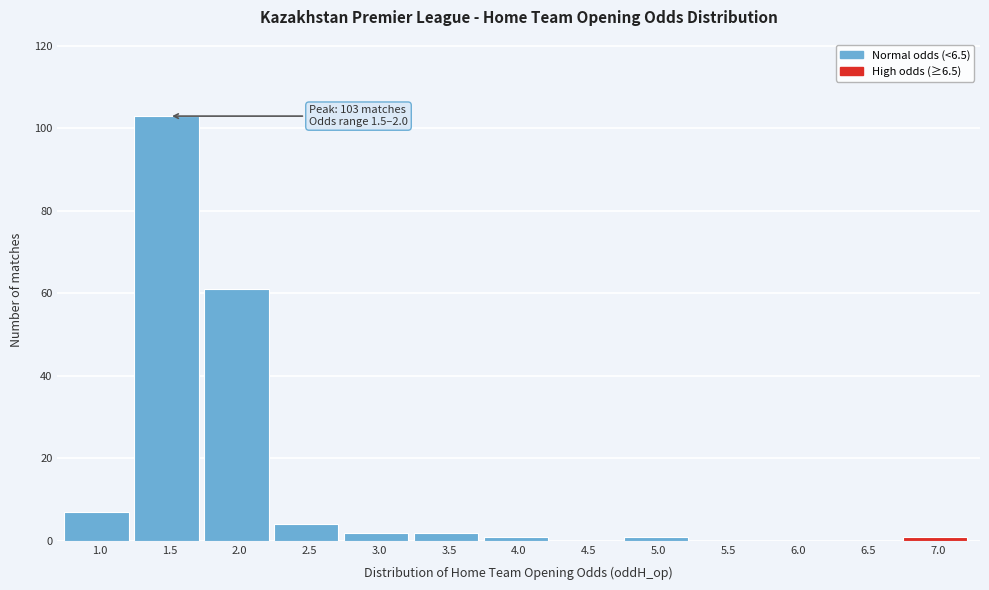

Reading left to right, what are all the values shown in this chart?

1.0=7	1.5=103	2.0=61	2.5=4	3.0=2	3.5=2	4.0=1	4.5=0	5.0=1	5.5=0	6.0=0	6.5=0	7.0=1